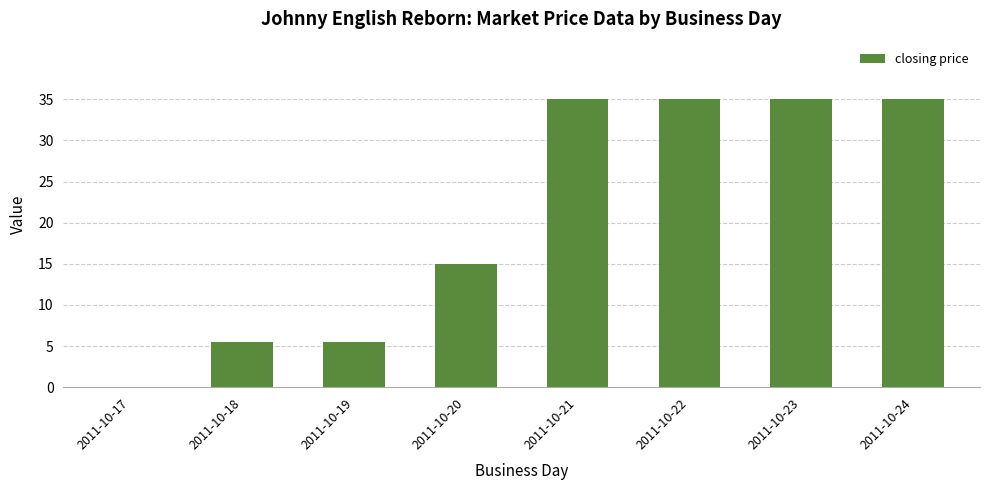

What is the maximum value shown in the chart?

35.0